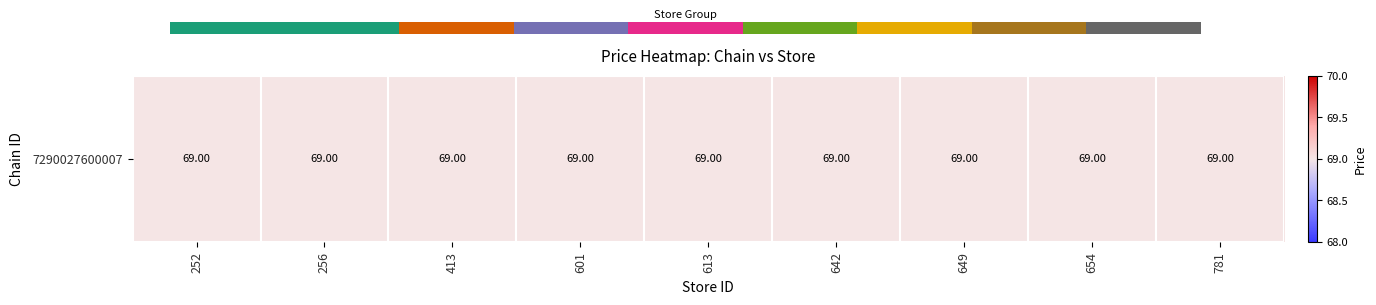

List the labels in order of value, largest first.

8, 7, 6, 5, 4, 3, 2, 1, 0